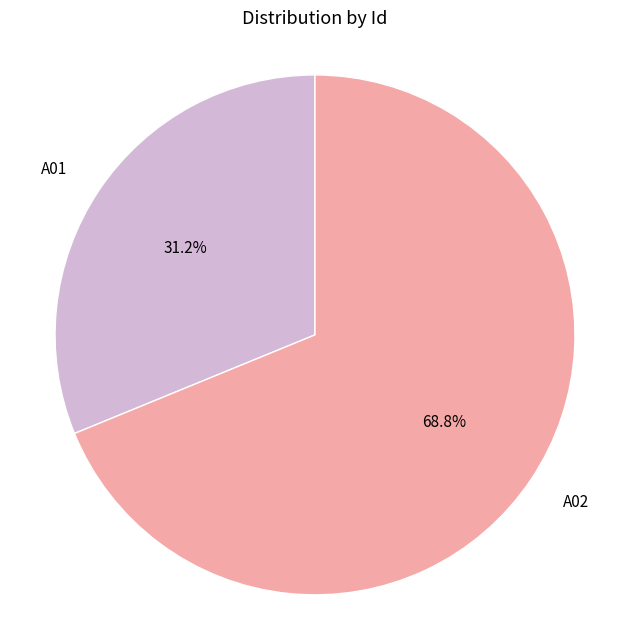

Which category has the biggest portion of the pie?

A02